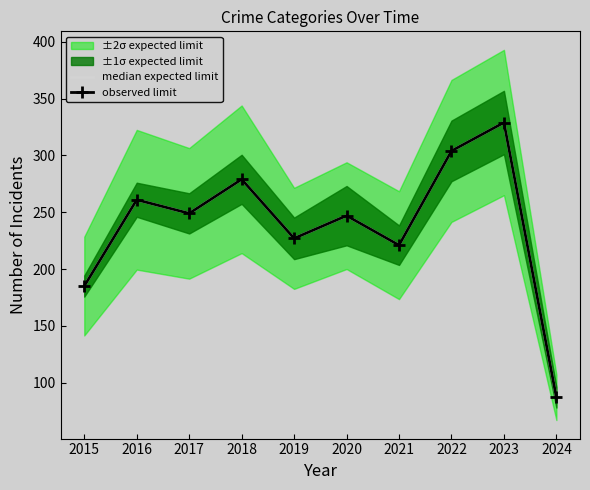

List the series in order of their peak value, lowest first.

median expected limit, observed limit